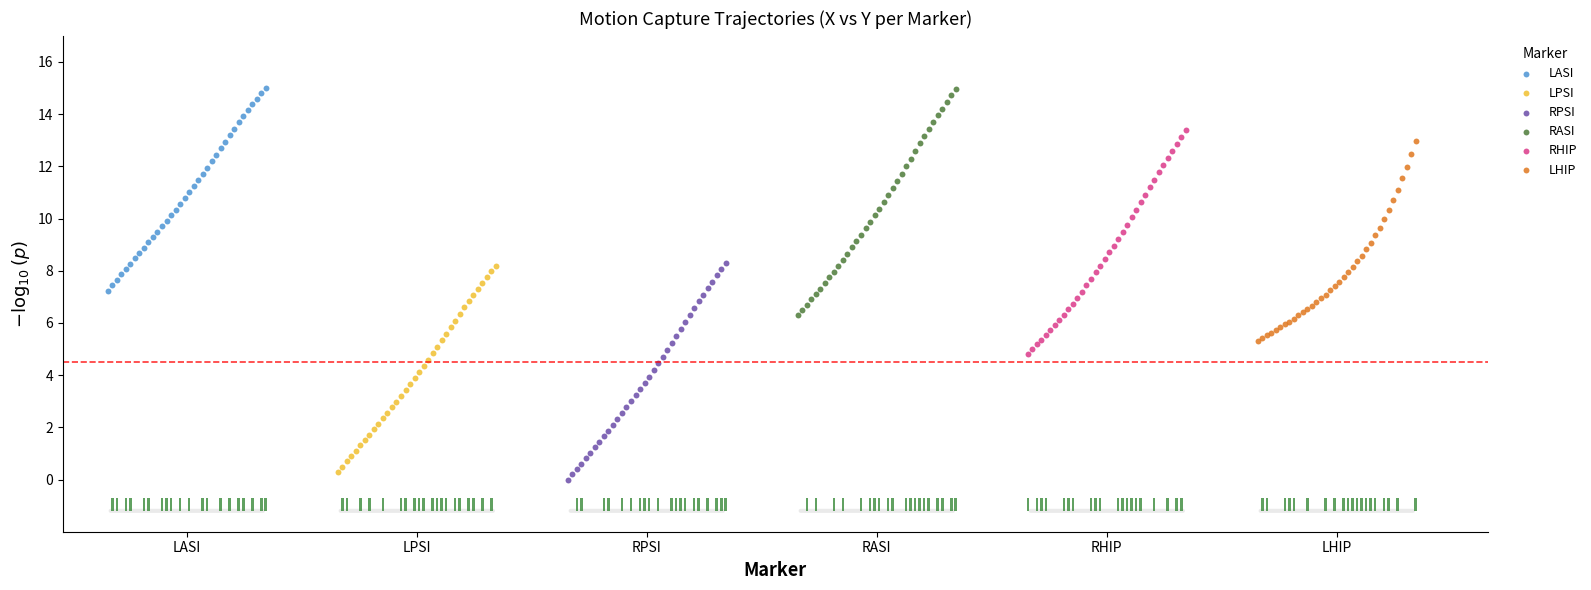

Which series has the largest Y range (max minus min)?

RASI